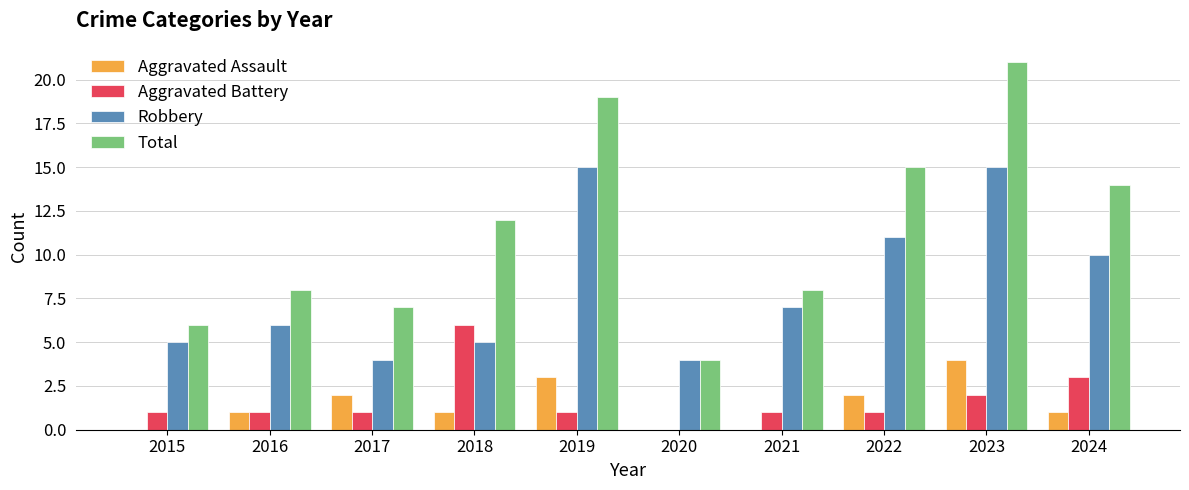

What value does the Aggravated Assault series have at 2023?

4